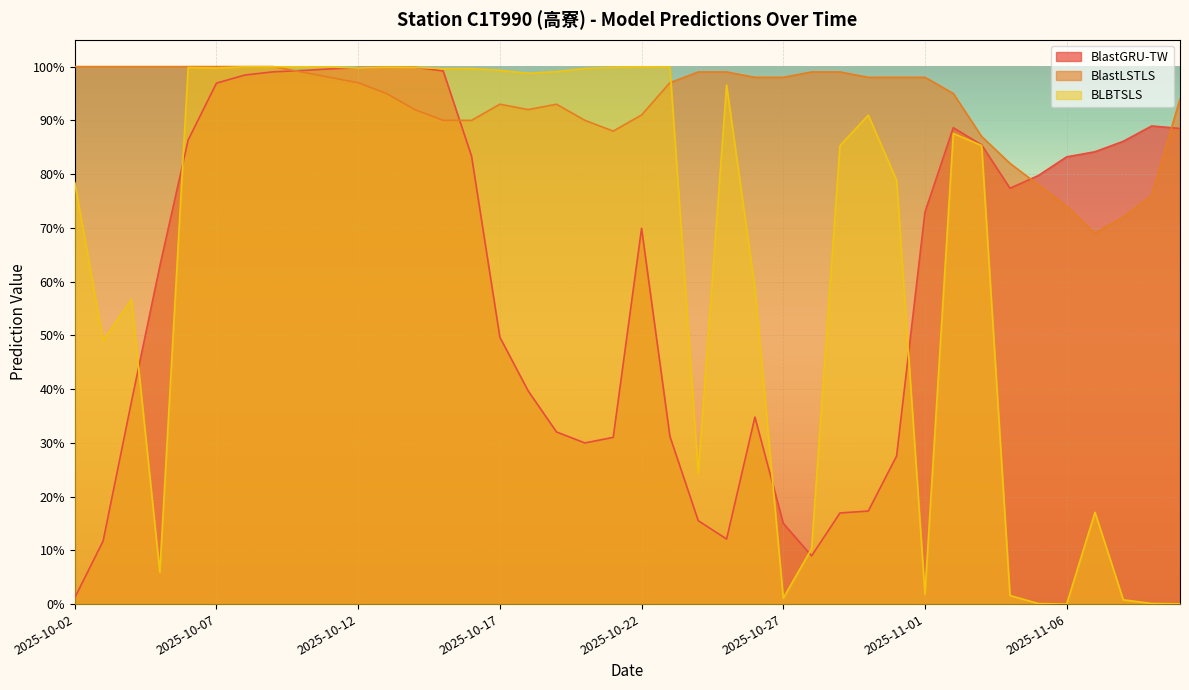

The BLBTSLS series shows 0.0 at 2025-10-27. True or false?

True